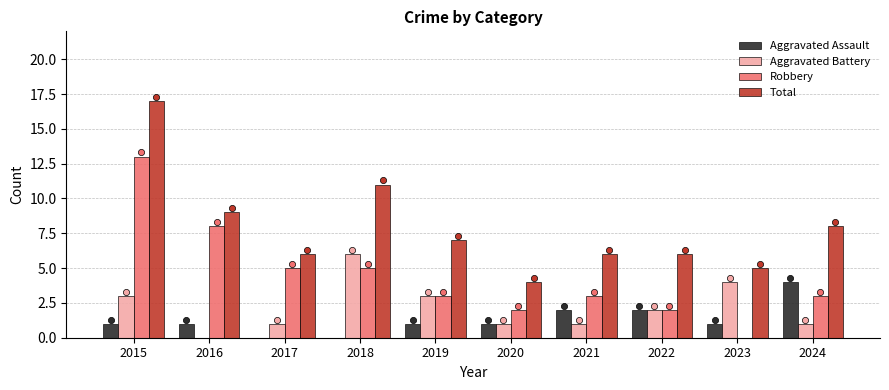

Which series has the widest spread of Y values?

Robbery